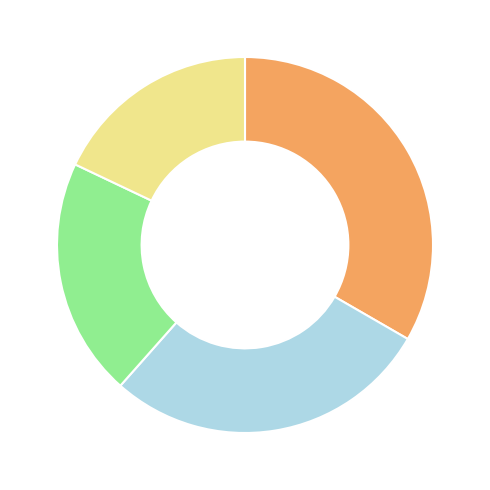

Is there any slice that represents more than half of the pie?

No